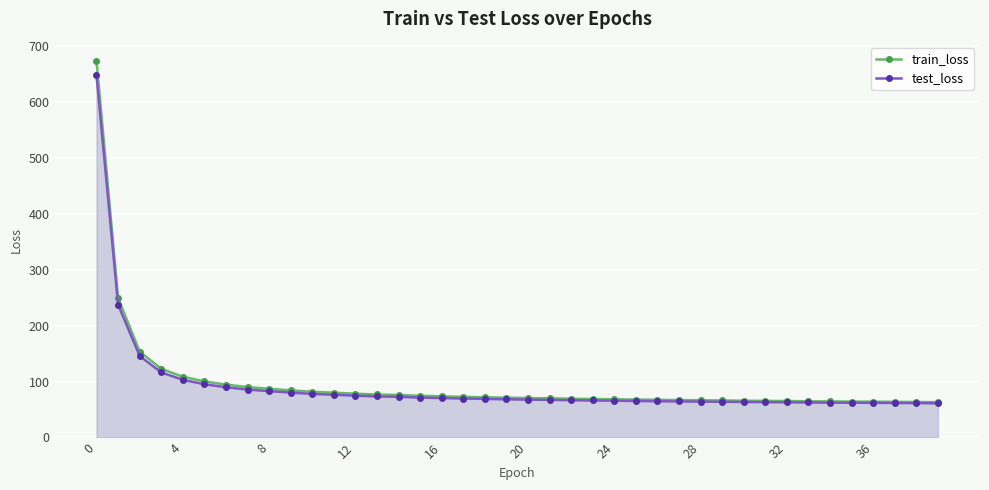

What is the maximum value for test_loss?

648.4